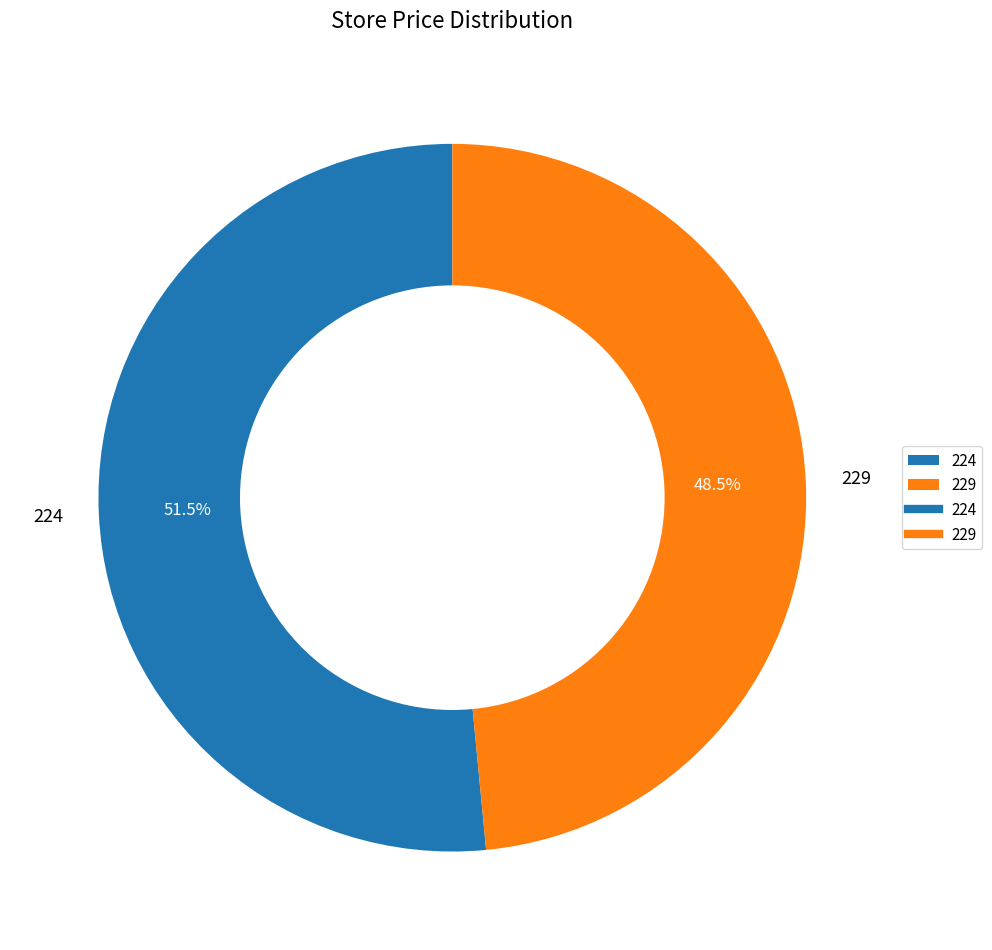

Combined, what portion of the pie is 229 and 224?

100.0%